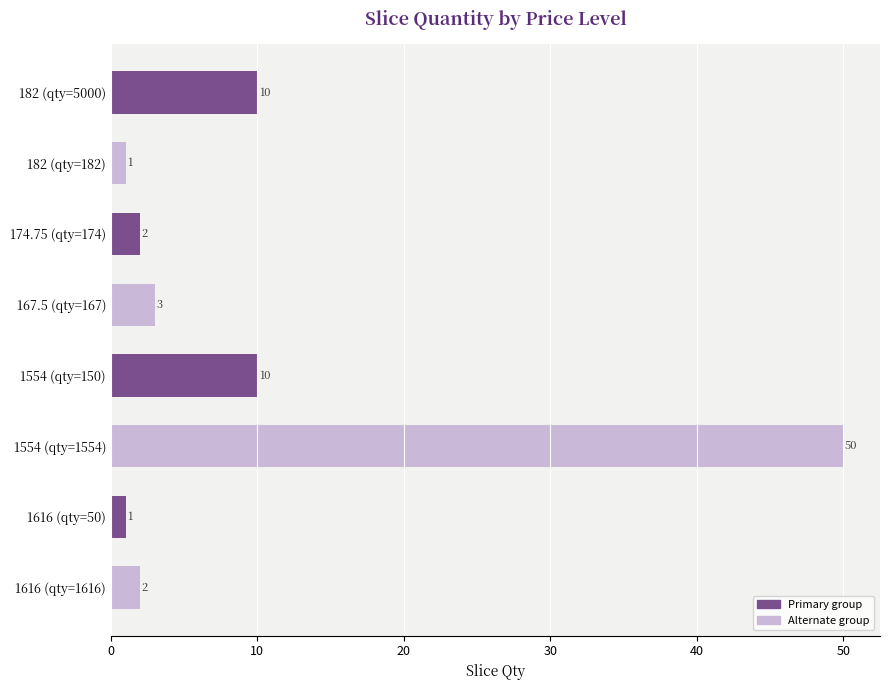

The chart shows a value of 2 at 1616 (qty=1616). True or false?

True